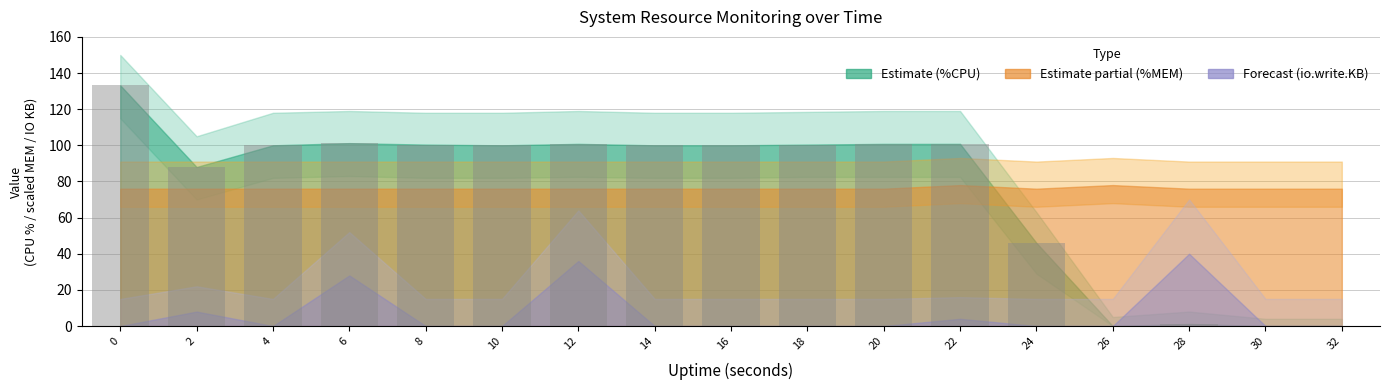

What is the maximum value shown in the chart?

133.2